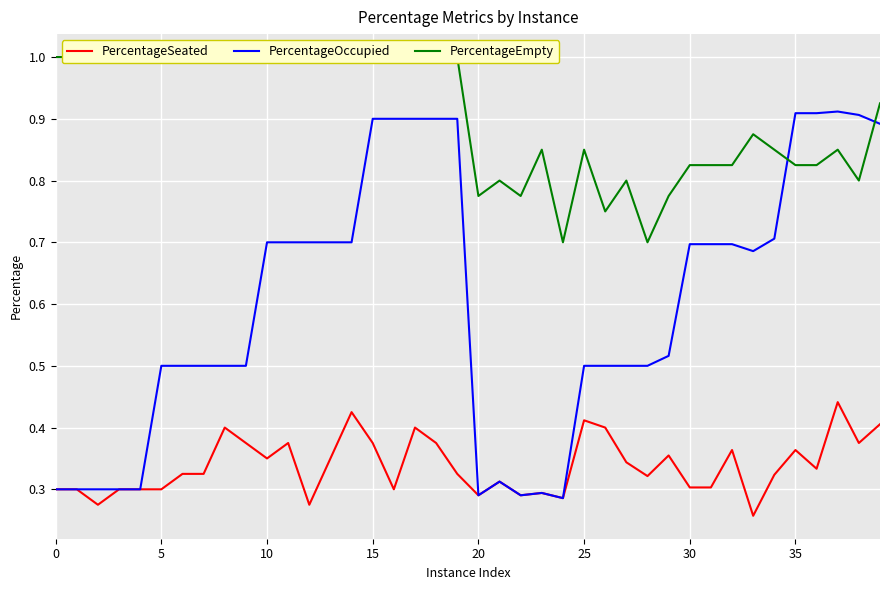

What is the value of the PercentageSeated point at the 20th from the left?

0.3